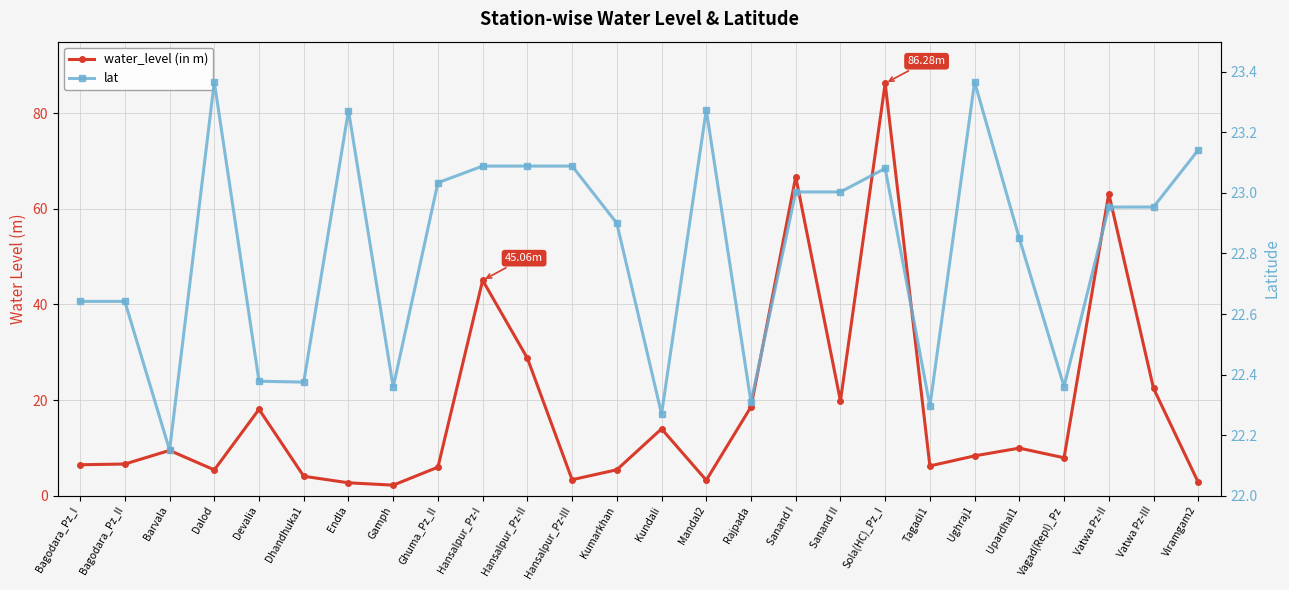

Which series changed the most between Hansalpur_Pz-II and Mandal2?

water_level (in m)